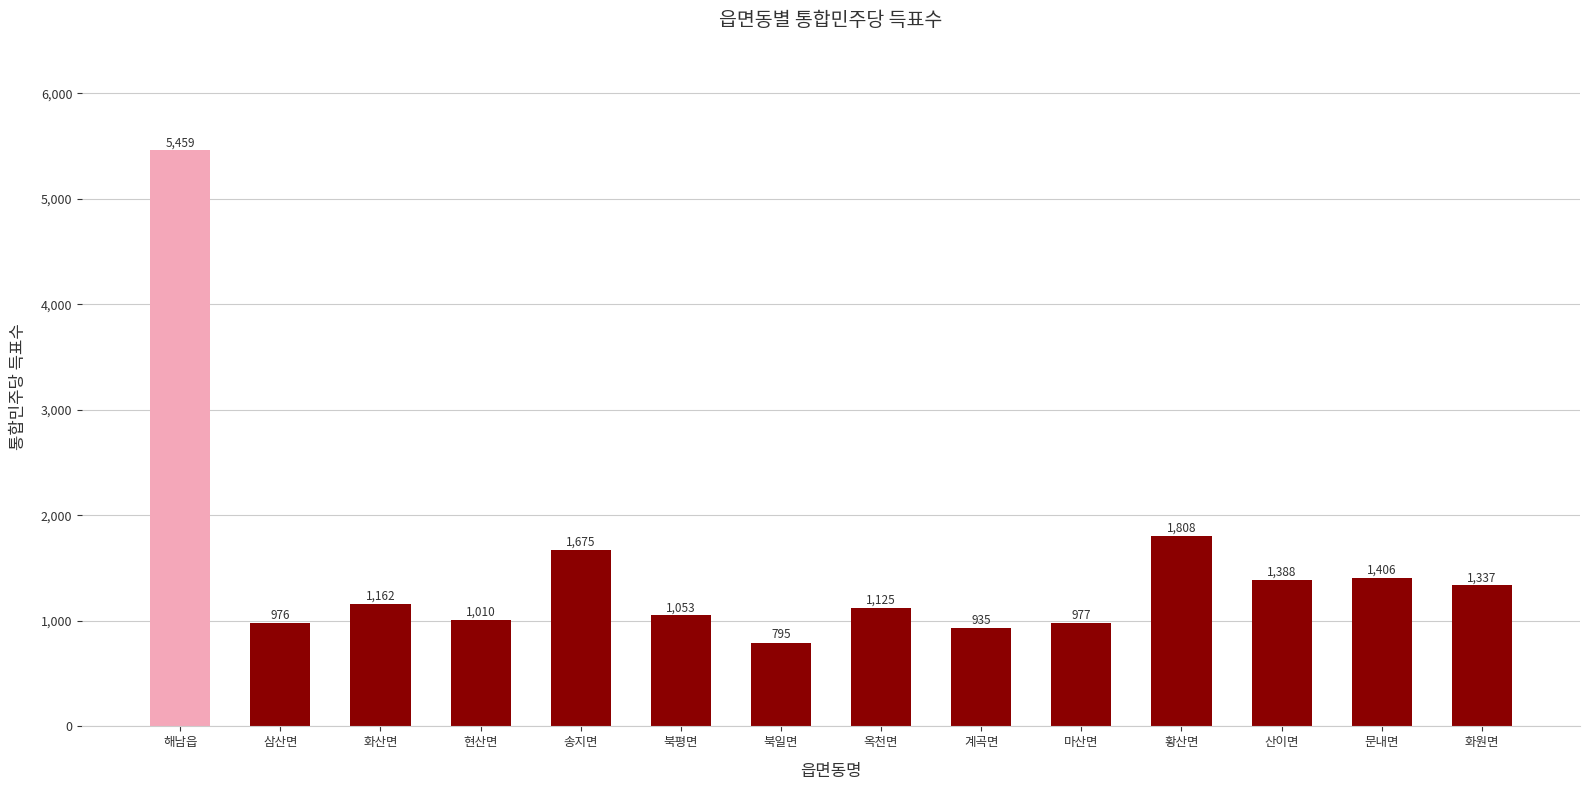

Reading left to right, extract all data points from this chart.

5459	976	1162	1010	1675	1053	795	1125	935	977	1808	1388	1406	1337